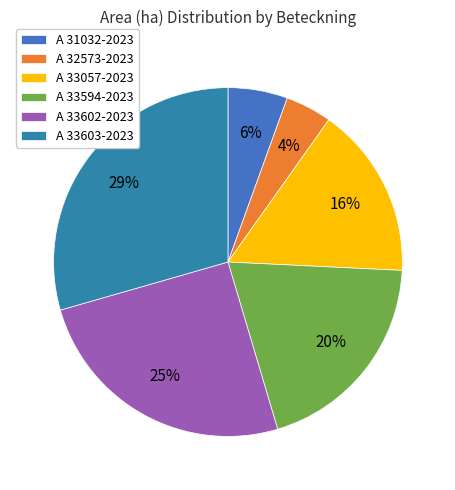

Count the number of slices in the pie.

6